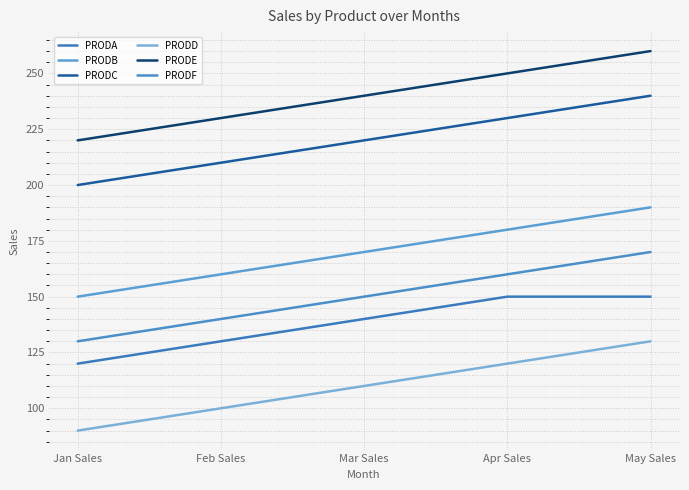

True or false: PRODB and PRODD cross at least once.

False